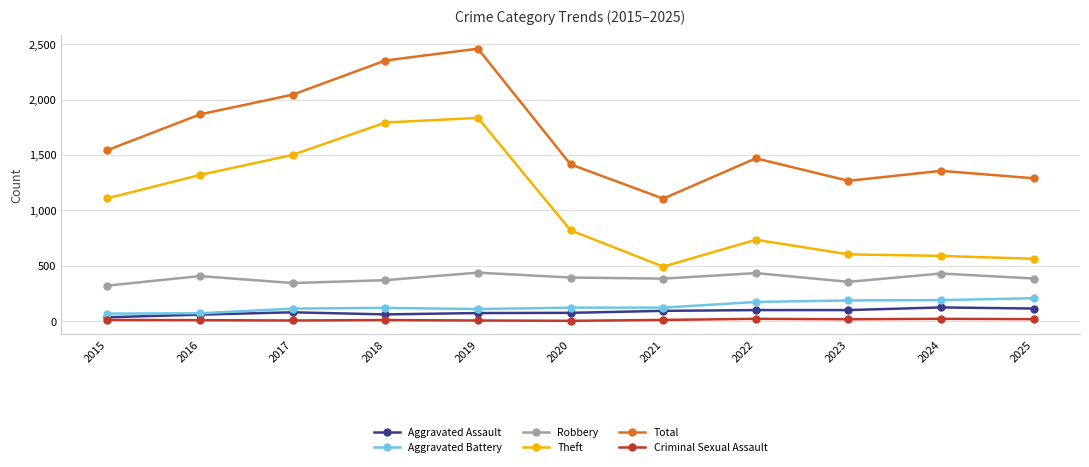

Which series changed the most between 2016 and 2024?

Theft